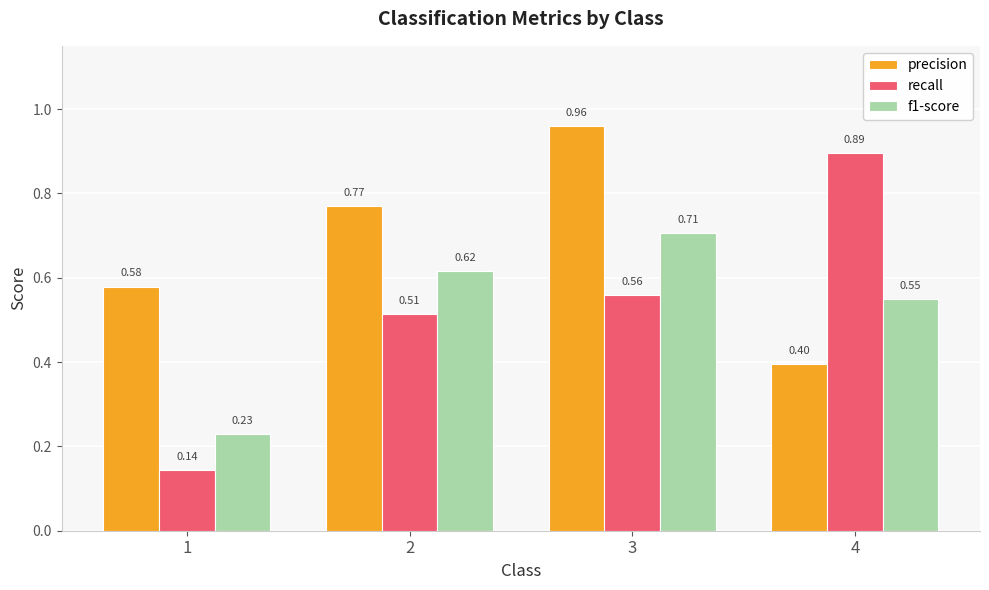

At 1, list the series in order from largest to smallest.

precision, f1-score, recall